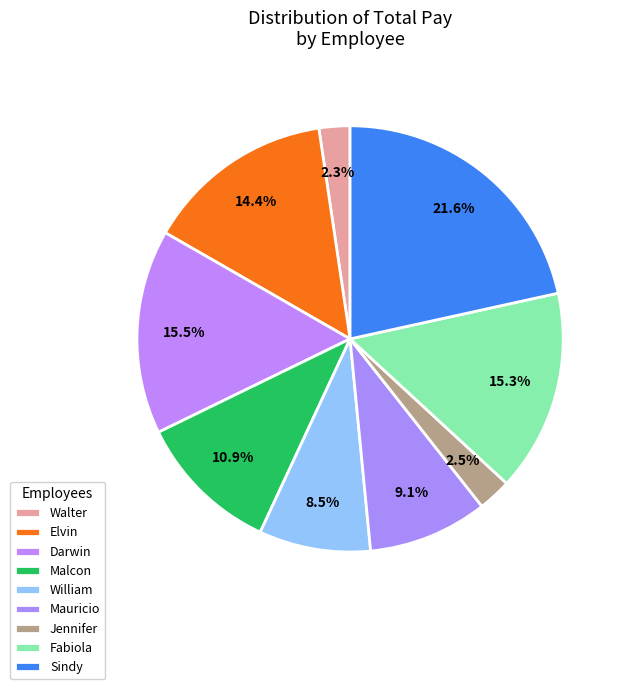

Count the number of slices in the pie.

9